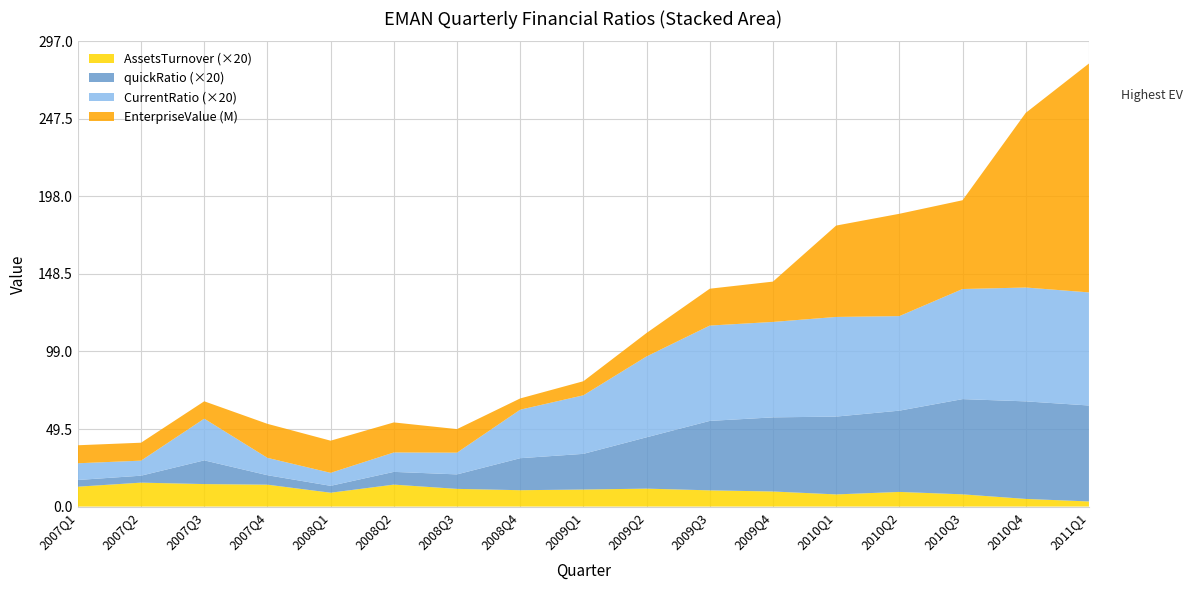

Reading left to right, list all the values displayed in this chart.

EnterpriseValue: 2007Q1=11498293.3	2007Q2=11449086.1	2007Q3=11083622.7	2007Q4=21712422.4	2008Q1=20525945.0	2008Q2=19180278.8	2008Q3=15034306.9	2008Q4=7180306.9	2009Q1=8979546.4	2009Q2=14981265.4	2009Q3=23537616.6	2009Q4=25749629.9	2010Q1=58334494.6	2010Q2=65332491.3	2010Q3=56673096.5	2010Q4=111502174.0	2011Q1=146124419.4
quickRatio: 2007Q1=0.2	2007Q2=0.2	2007Q3=0.8	2007Q4=0.3	2008Q1=0.2	2008Q2=0.4	2008Q3=0.5	2008Q4=1.0	2009Q1=1.1	2009Q2=1.6	2009Q3=2.2	2009Q4=2.4	2010Q1=2.5	2010Q2=2.6	2010Q3=3.0	2010Q4=3.1	2011Q1=3.1
CurrentRatio: 2007Q1=0.5	2007Q2=0.5	2007Q3=1.3	2007Q4=0.6	2008Q1=0.4	2008Q2=0.6	2008Q3=0.7	2008Q4=1.5	2009Q1=1.9	2009Q2=2.6	2009Q3=3.0	2009Q4=3.0	2010Q1=3.2	2010Q2=3.0	2010Q3=3.5	2010Q4=3.6	2011Q1=3.6
AssetsTurnover: 2007Q1=0.6	2007Q2=0.8	2007Q3=0.7	2007Q4=0.7	2008Q1=0.4	2008Q2=0.7	2008Q3=0.6	2008Q4=0.5	2009Q1=0.5	2009Q2=0.6	2009Q3=0.5	2009Q4=0.5	2010Q1=0.4	2010Q2=0.5	2010Q3=0.4	2010Q4=0.2	2011Q1=0.2